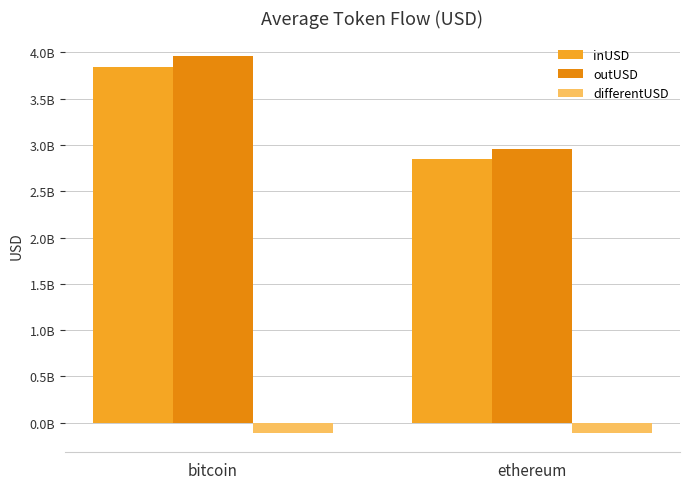

Between bitcoin and ethereum, which series saw the biggest shift?

inUSD